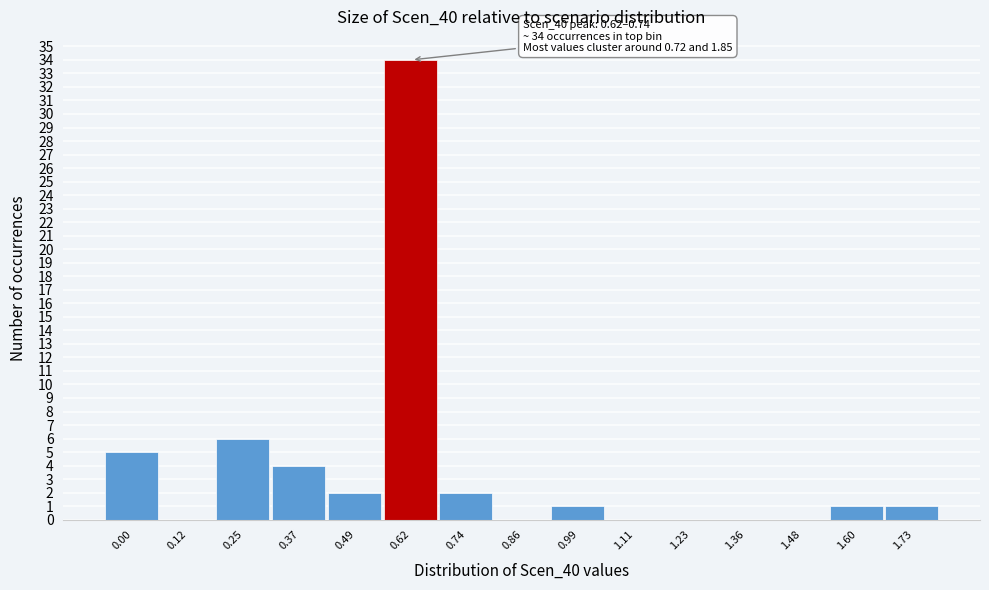

Reading left to right, transcribe all the data shown in this chart.

0.00=5	0.12=0	0.25=6	0.37=4	0.49=2	0.62=34	0.74=2	0.86=0	0.99=1	1.11=0	1.23=0	1.36=0	1.48=0	1.60=1	1.73=1